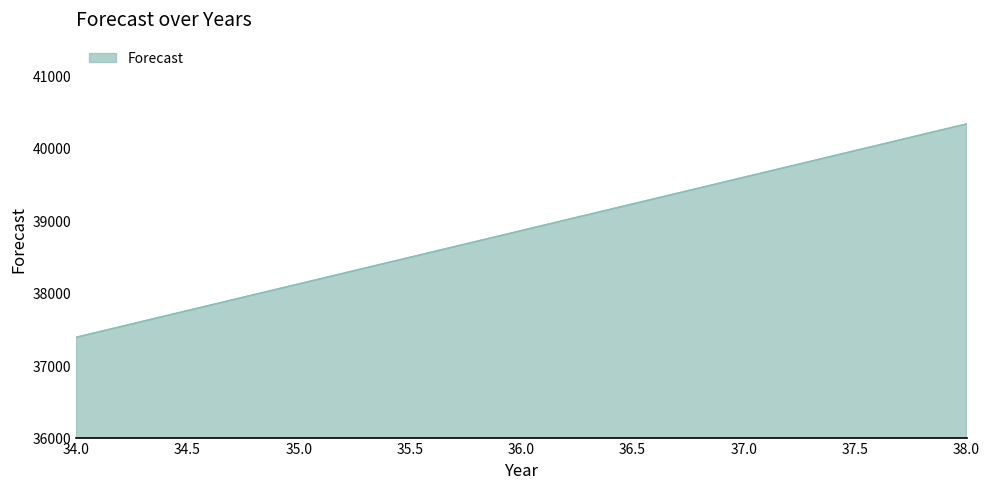

What is the difference between the maximum and minimum values?

2943.2